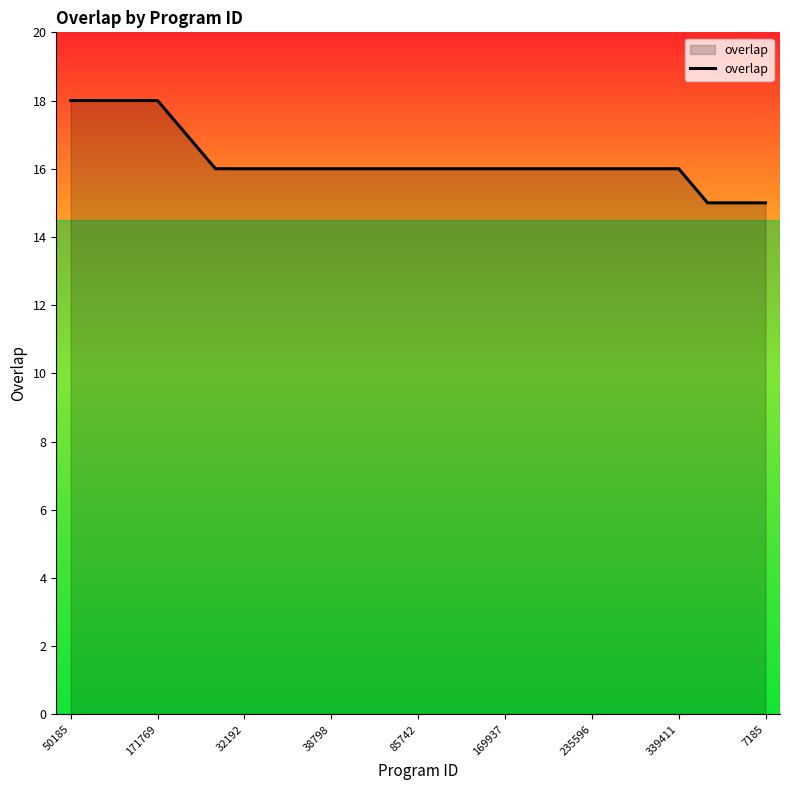

What is the difference between the maximum and minimum values?

3